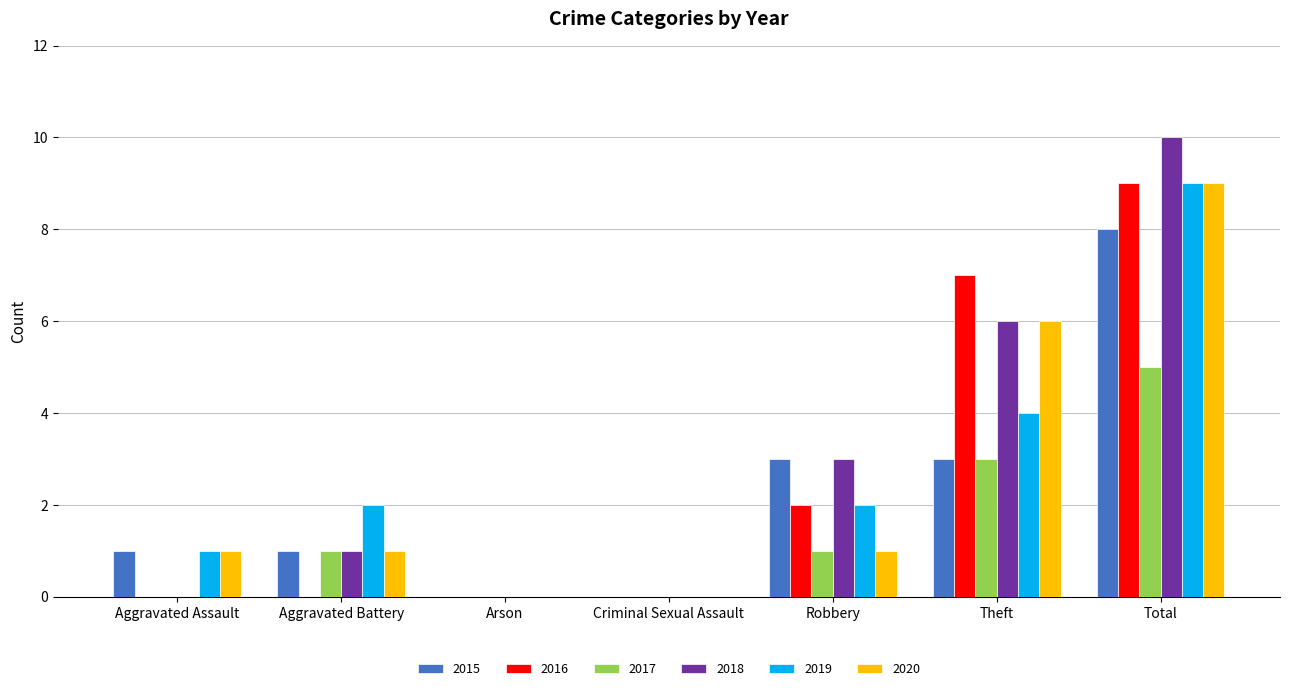

Which series has the widest spread of values?

2018